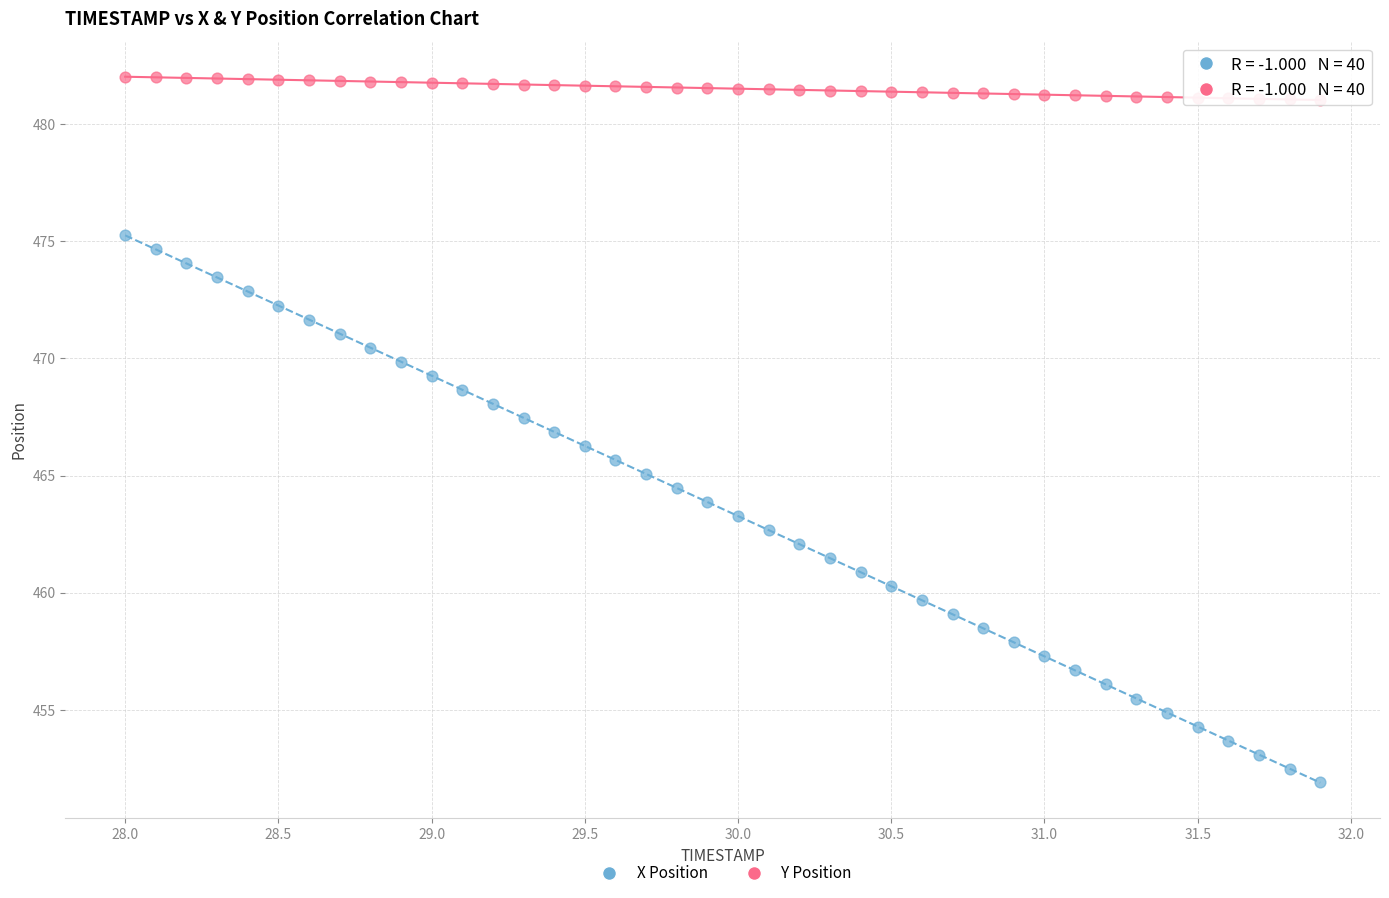

Across all data points, what is the range of X values (max minus min)?

3.9